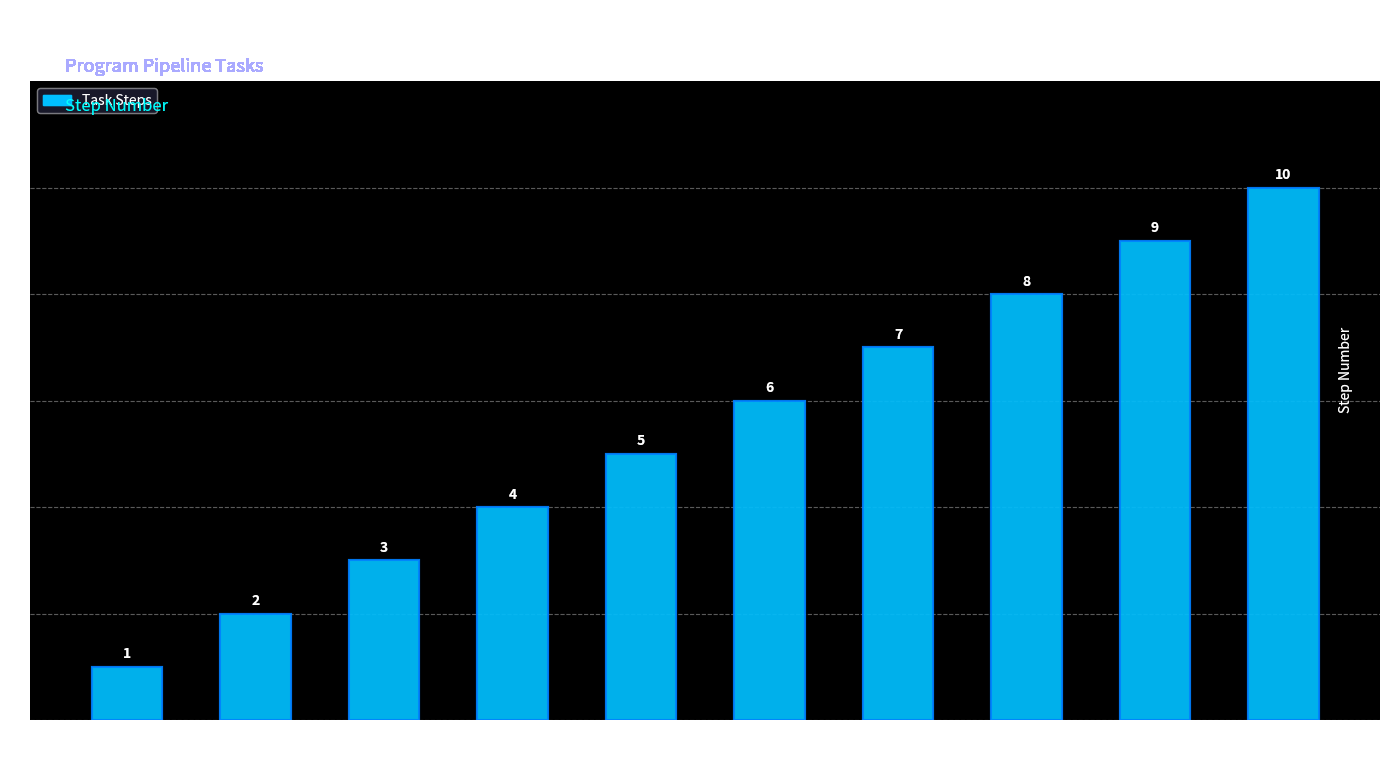

What is the average value?

6